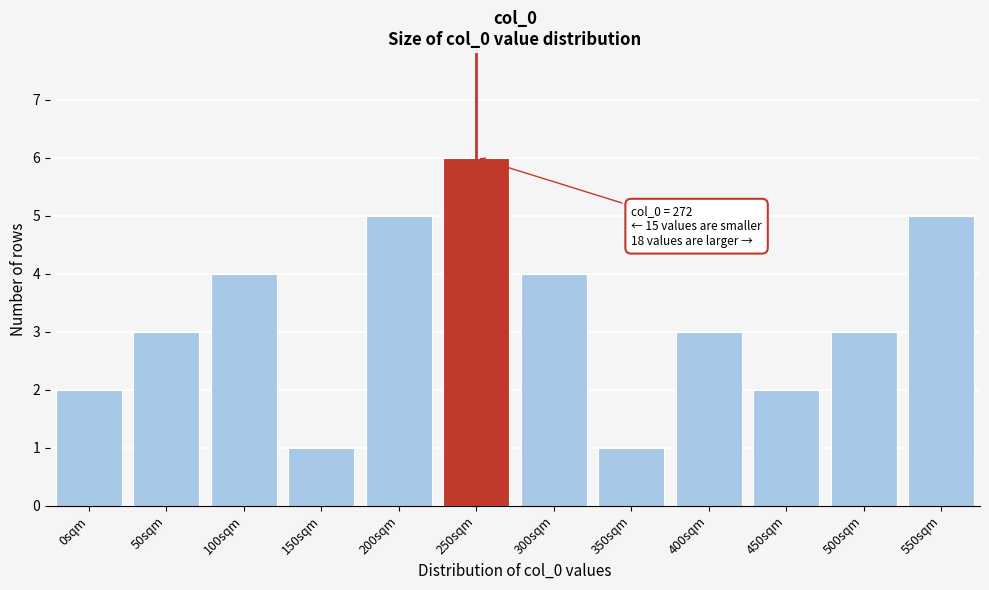

Reading left to right, what are all the values shown in this chart?

2	3	4	1	5	6	4	1	3	2	3	5